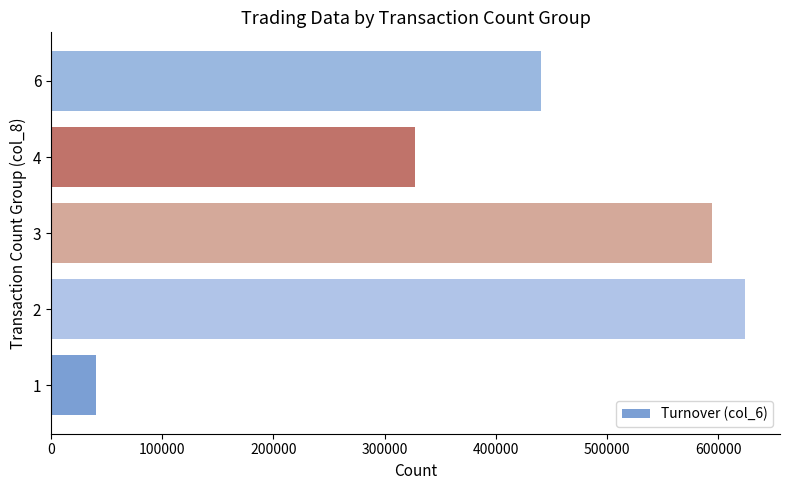

What value does the data have at 1?

40750